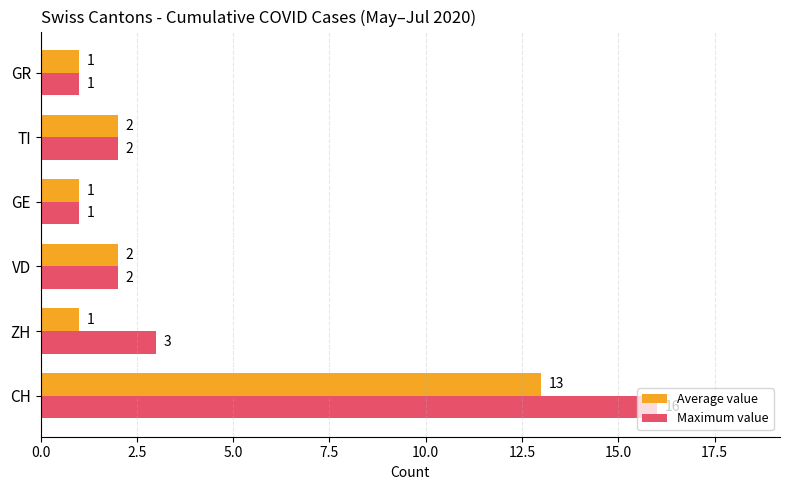

What is the minimum value shown in the chart?

1